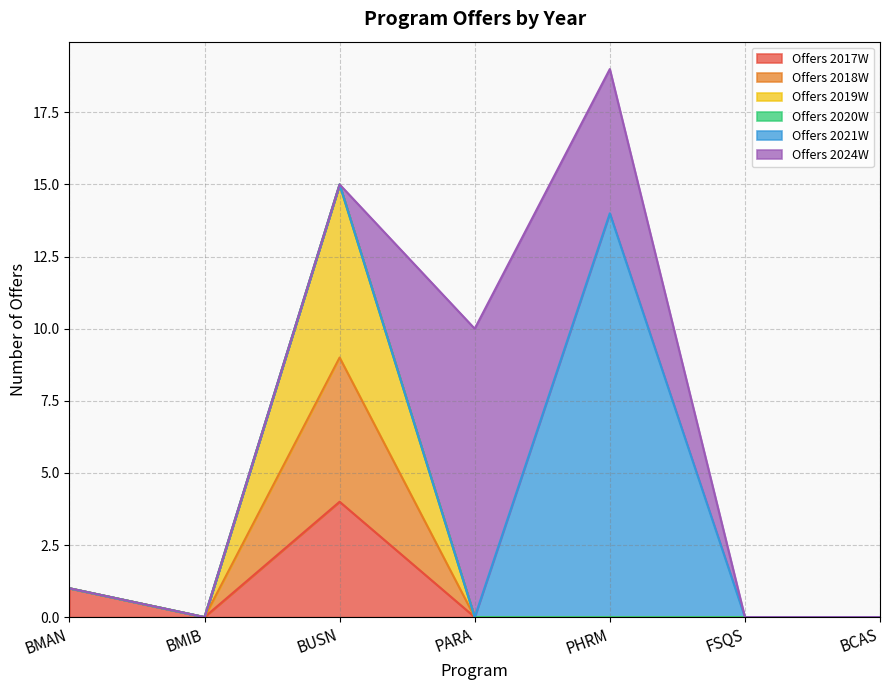

The value of Offers 2018W at BMAN is 2. True or false?

False